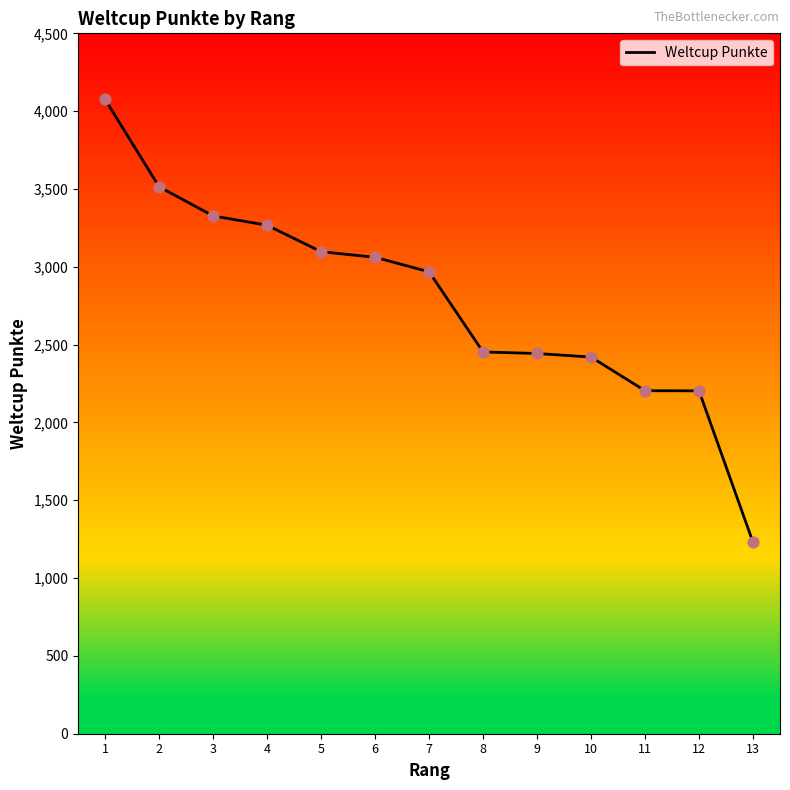

Approximately how many times larger is the value at 9 compared to 11?

1.1